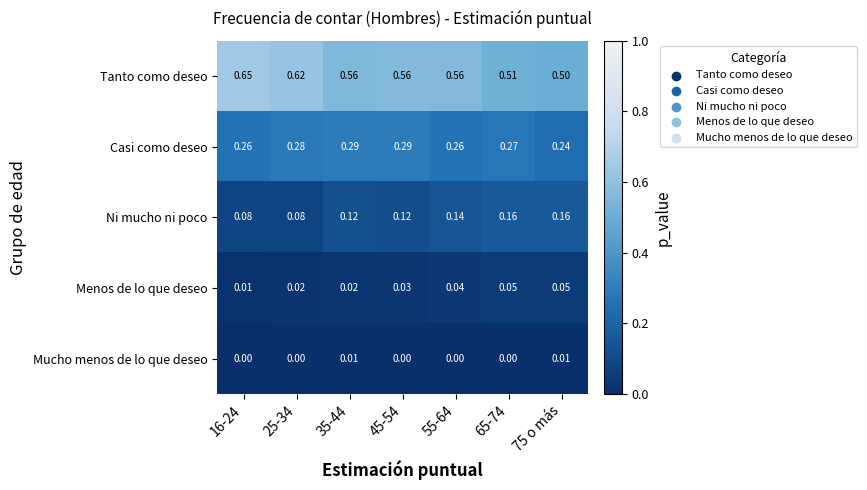

List the series in order of their peak value, highest first.

Tanto como deseo, Casi como deseo, Ni mucho ni poco, Menos de lo que deseo, Mucho menos de lo que deseo